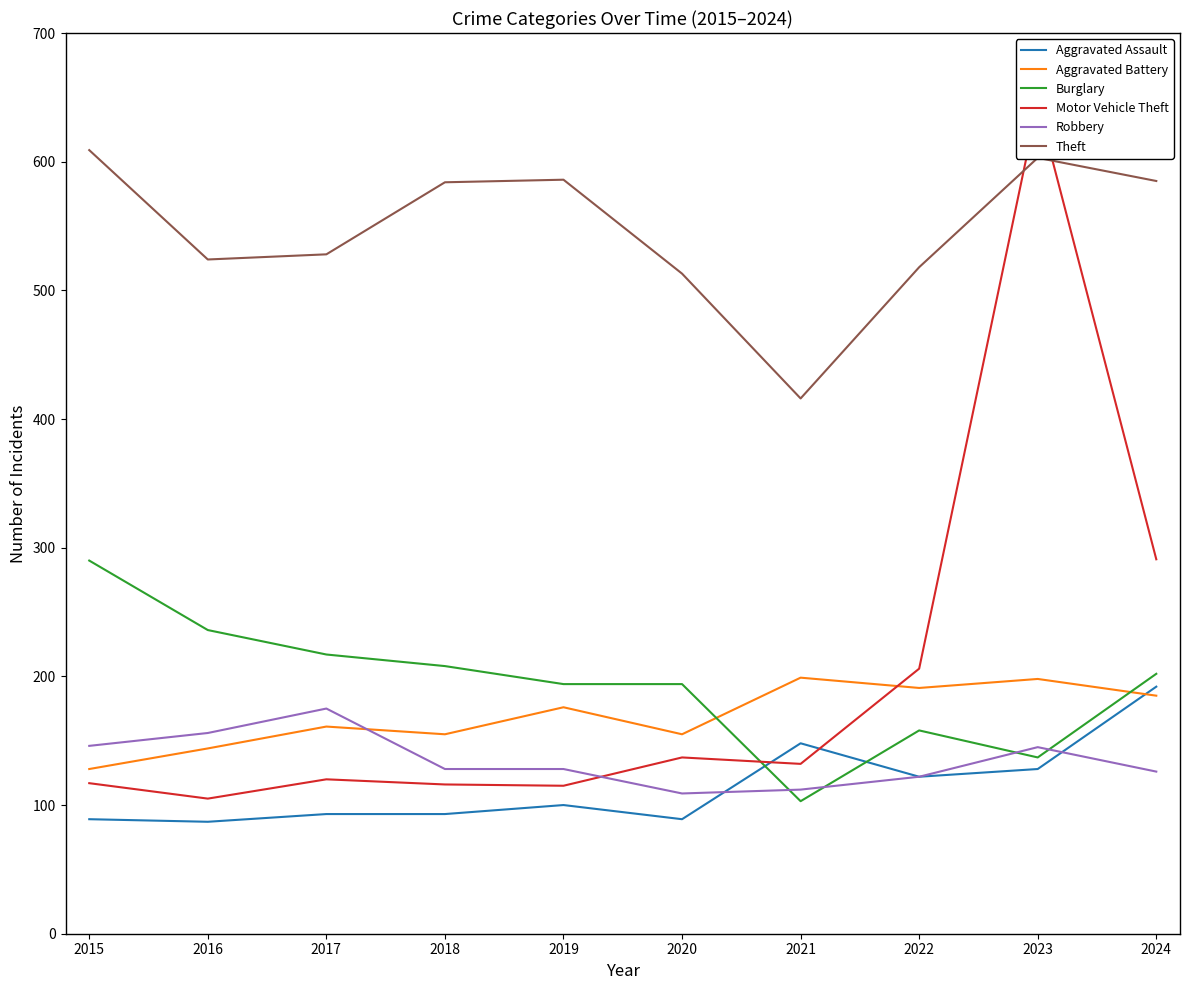

How many intersections are there between Motor Vehicle Theft and Robbery?

1